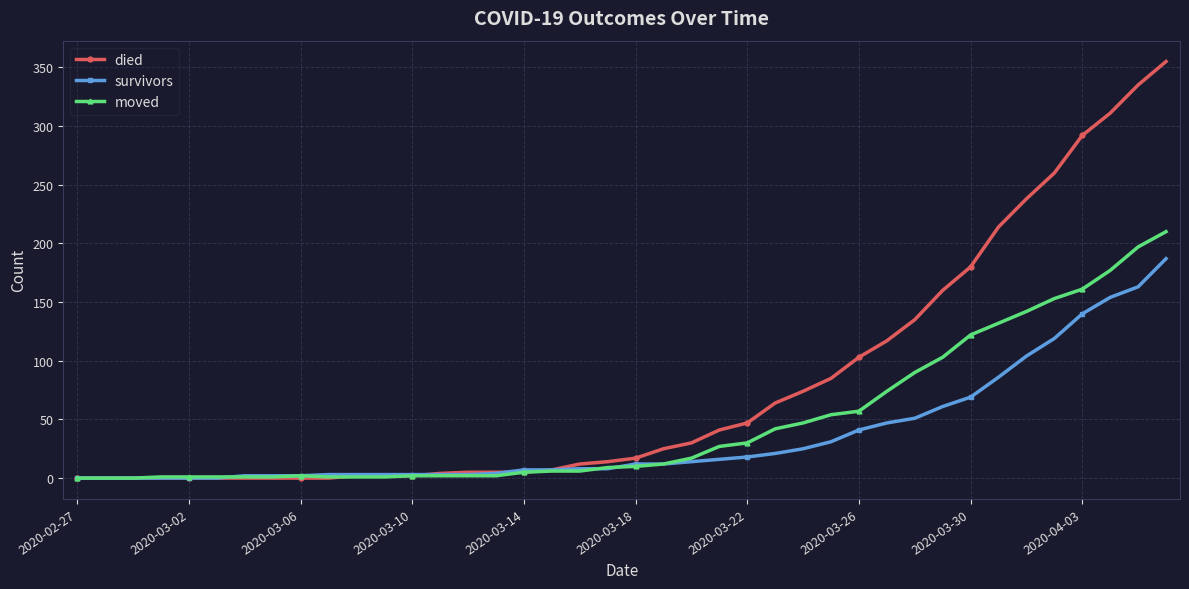

What is the average value of the moved series?

48